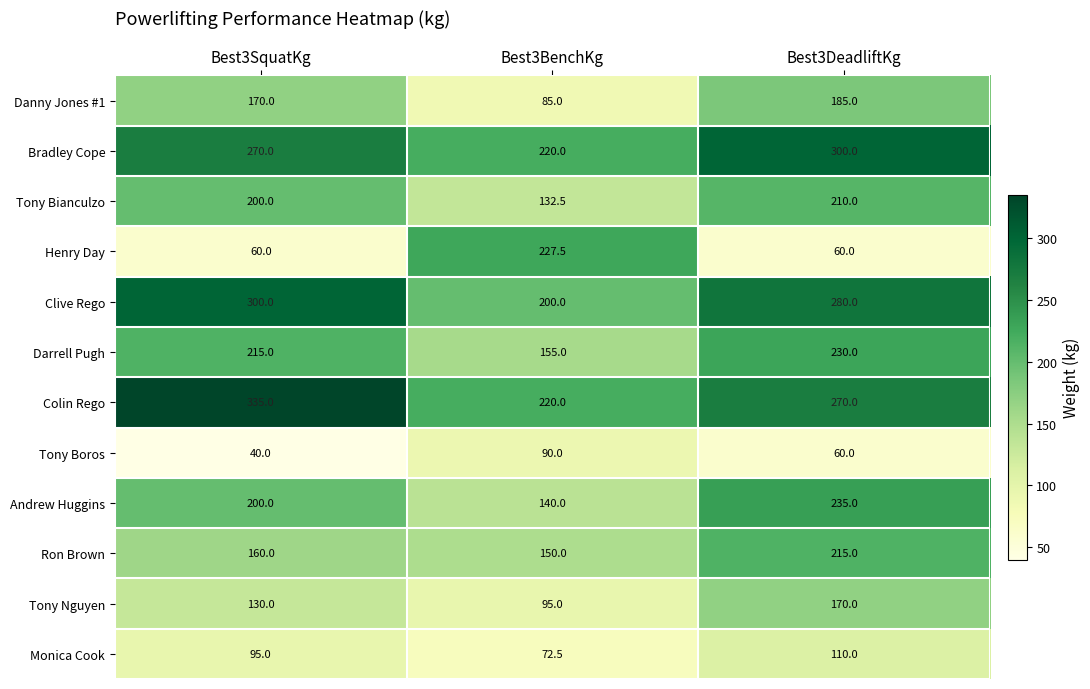

What is the spread (max minus min) of values at Best3DeadliftKg?

240.0